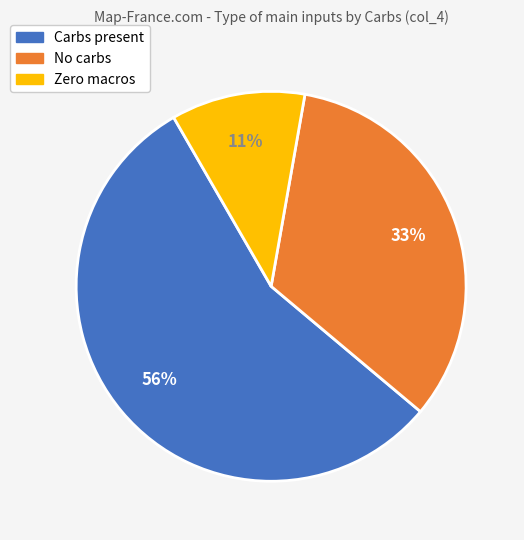

Is there any slice that represents more than half of the pie?

Yes